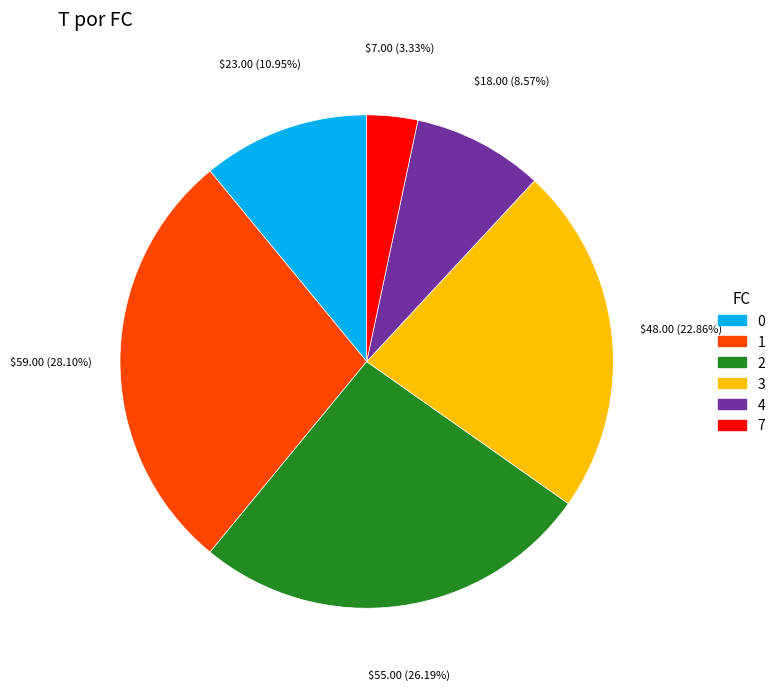

To the nearest percent, what is the average slice percentage?

17%